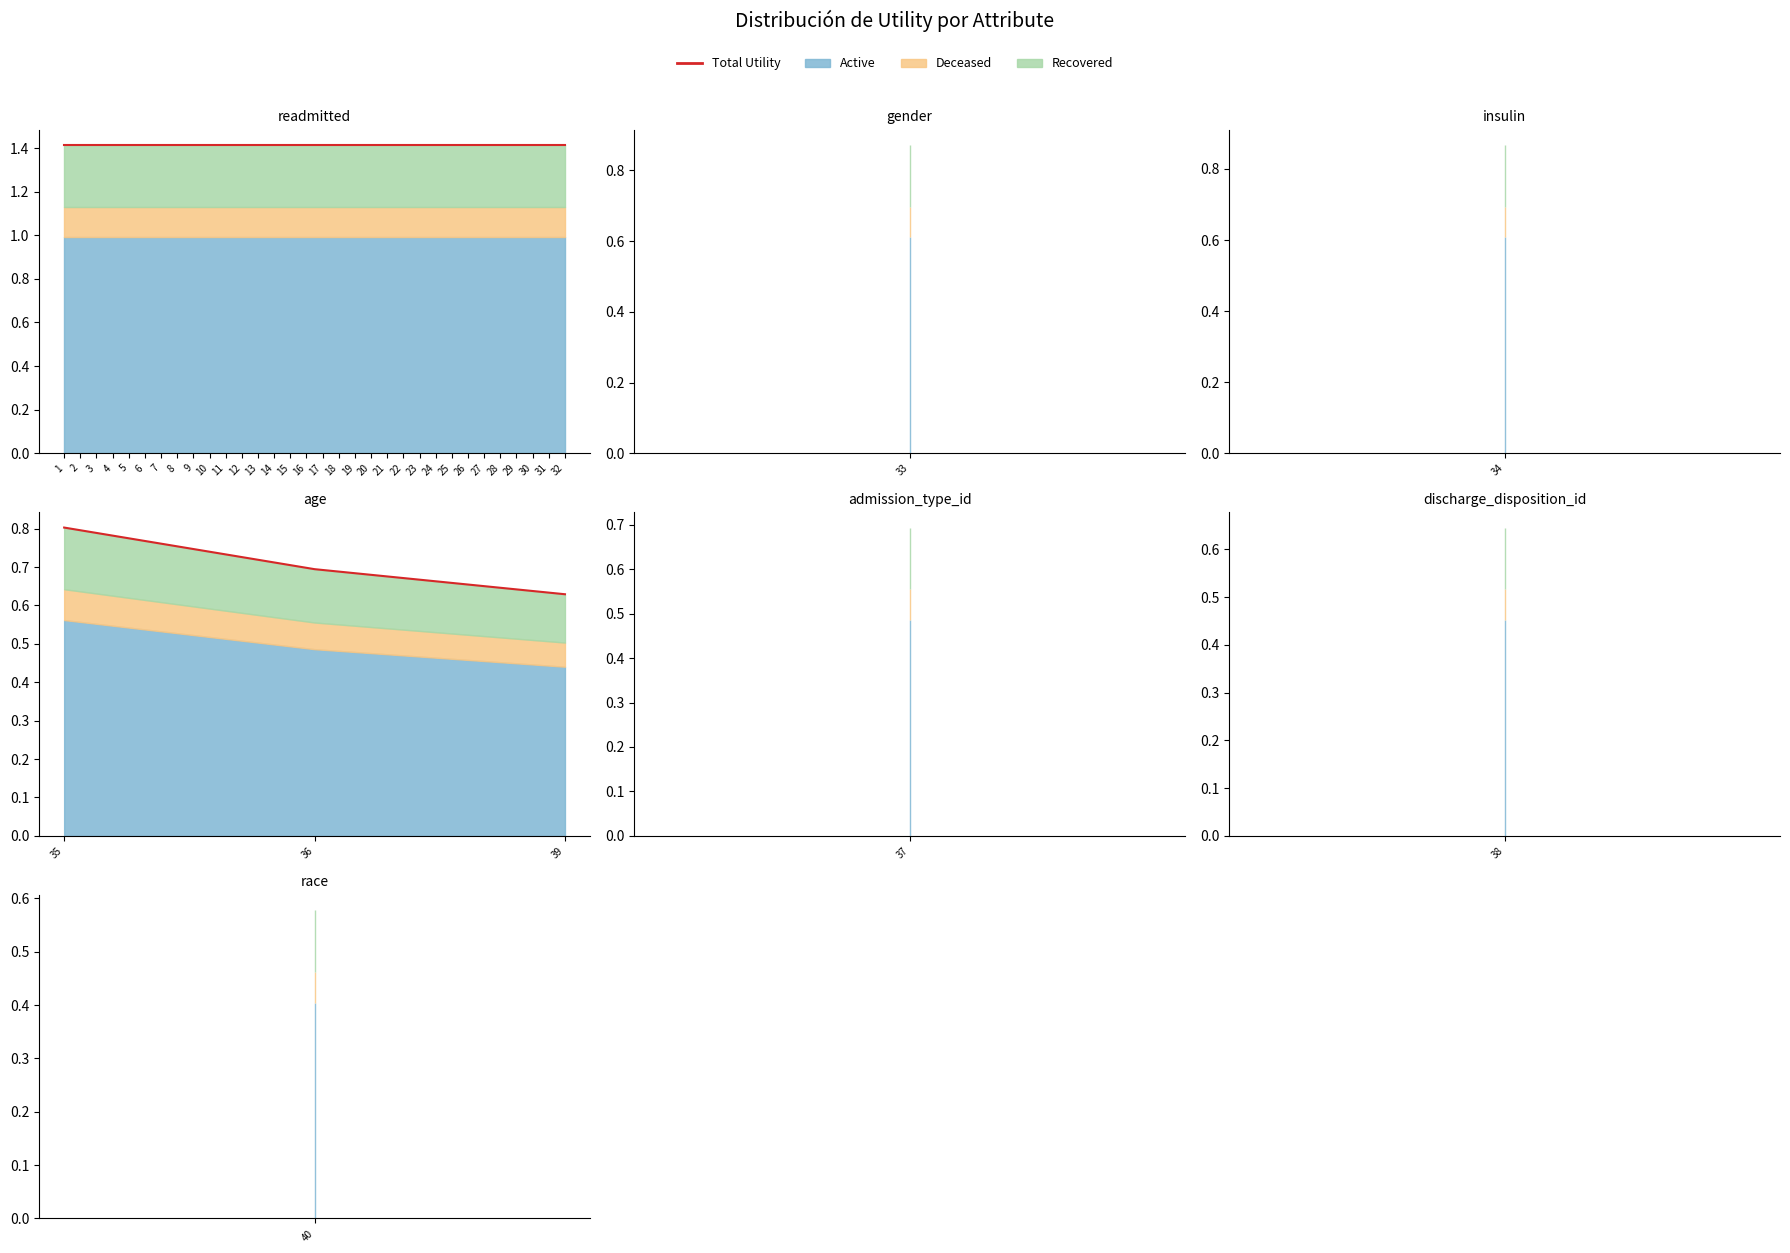

How many lines are shown in the chart?

1